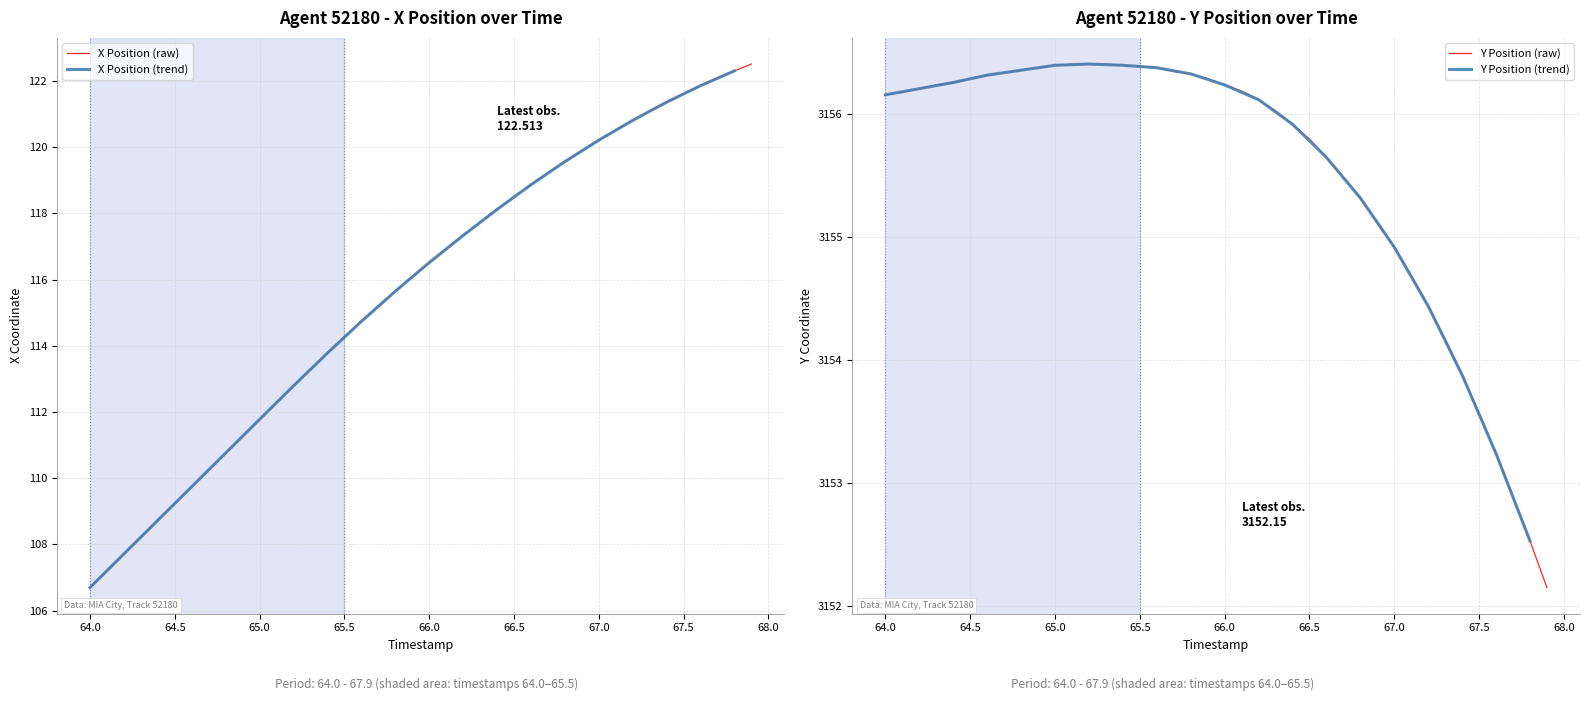

True or false: X Position and Y Position cross at least once.

False